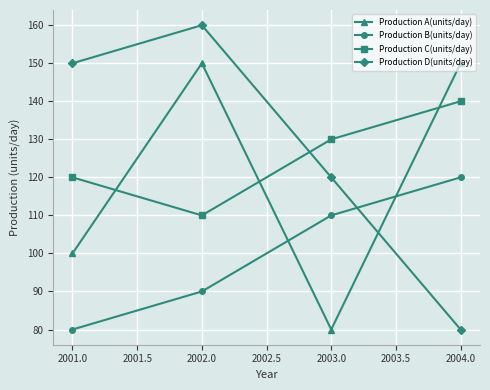

Which series has the largest range (max minus min)?

Production D(units/day)